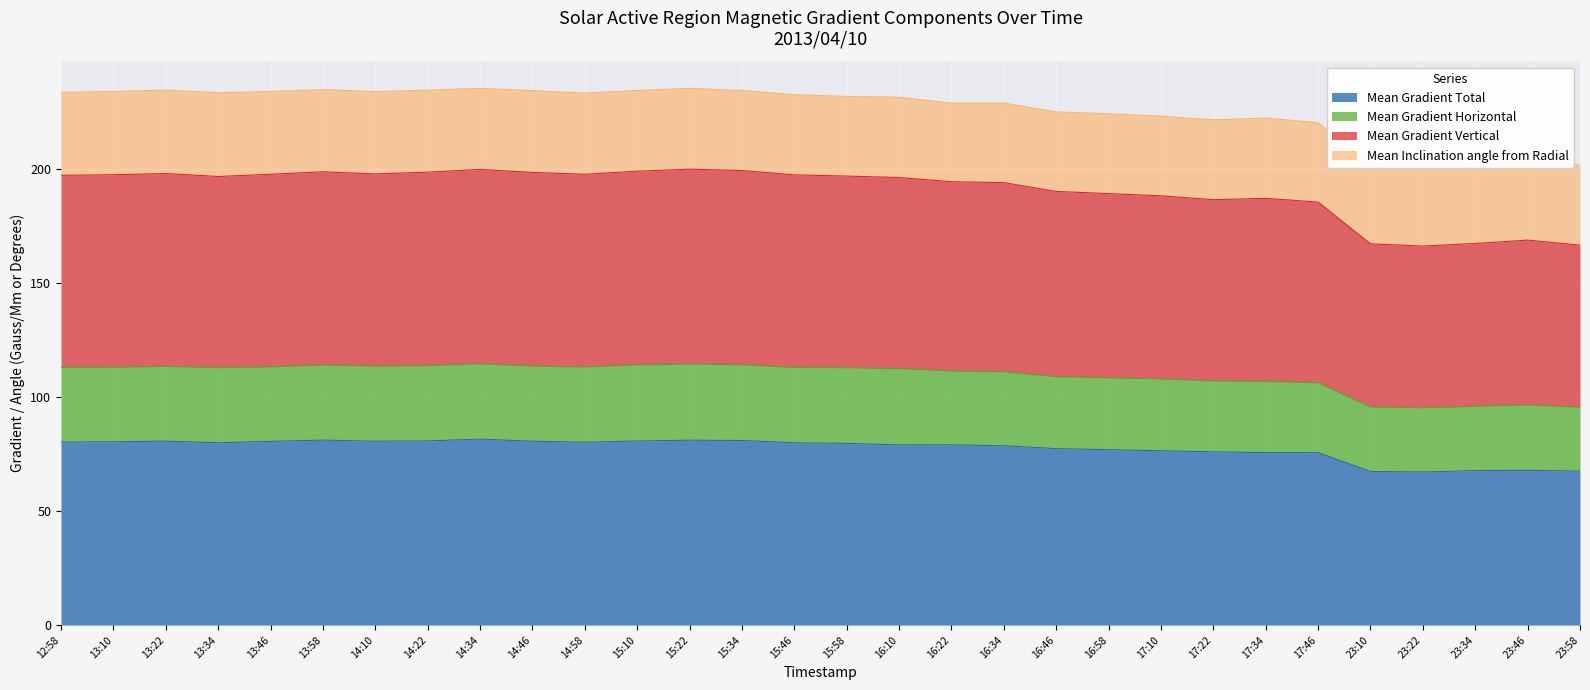

Does the chart display data point markers on the line(s)?

No